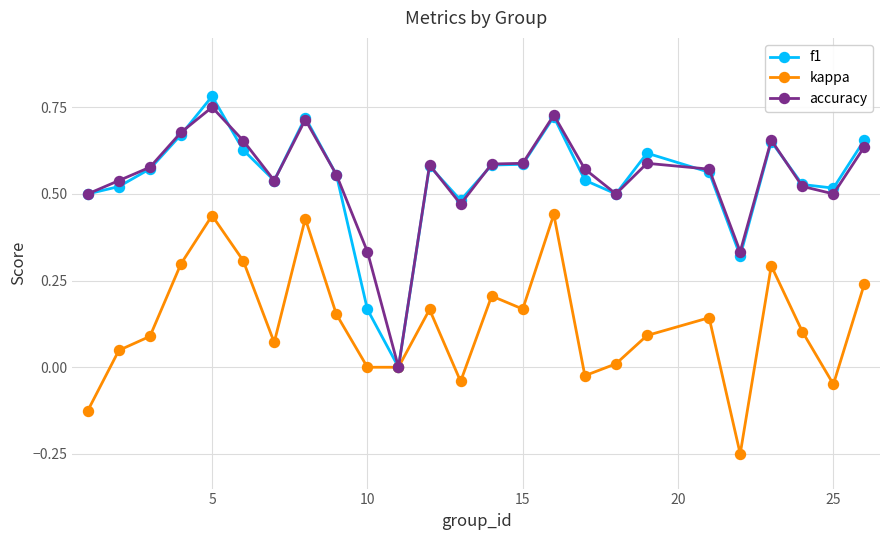

In kappa, how many points are higher than both neighbors (excluding endpoints)?

7